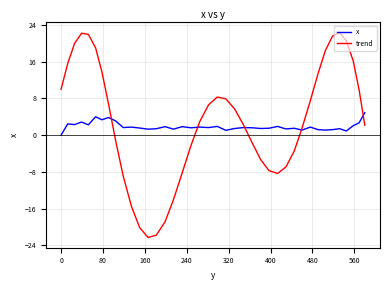

What is the maximum value for x?

4.9